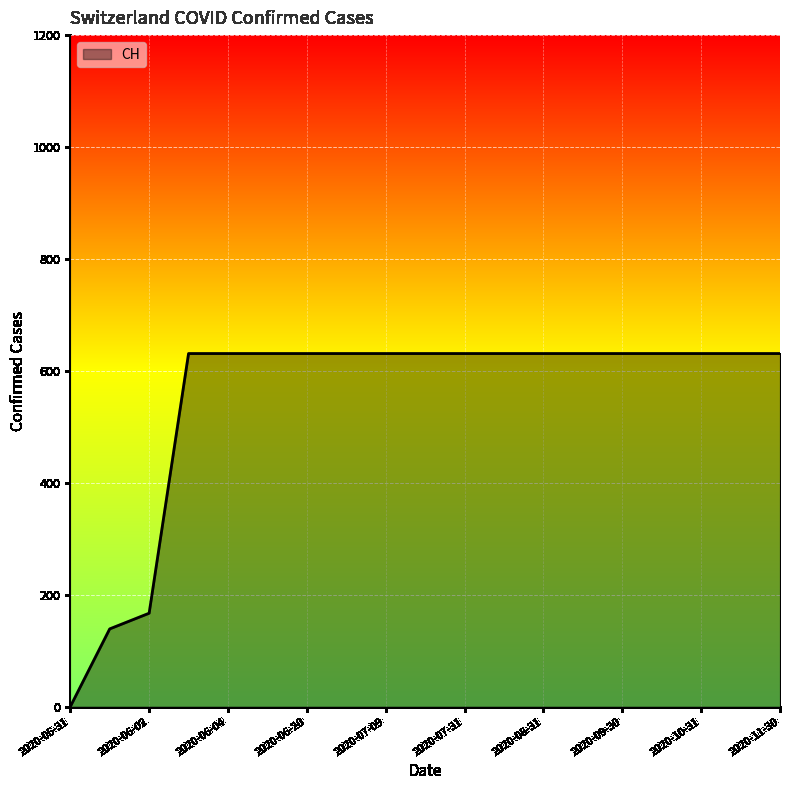

What is the sum of all values?

10402